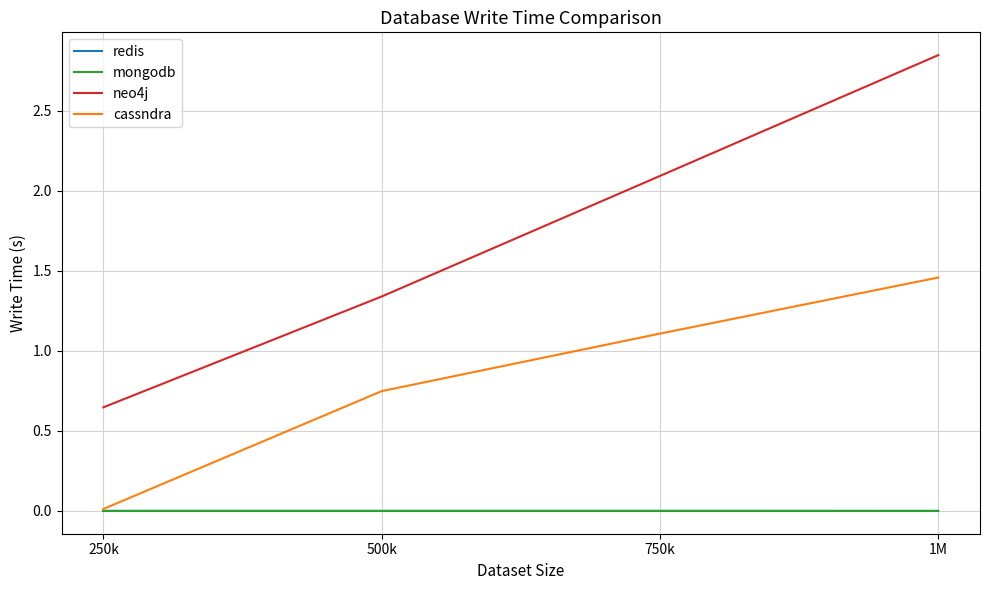

What are all the series names shown in the legend?

redis, mongodb, neo4j, cassndra